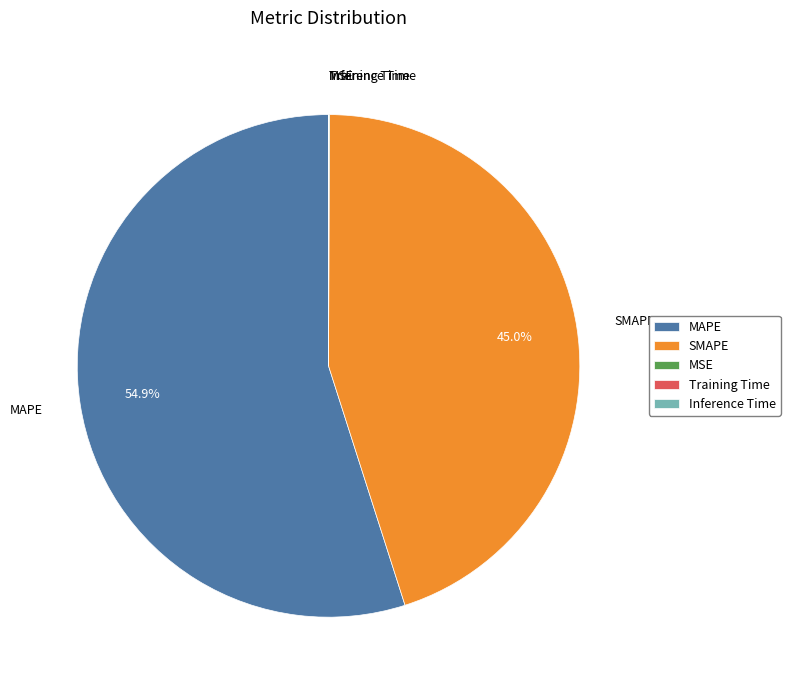

Which slice is the largest?

MAPE